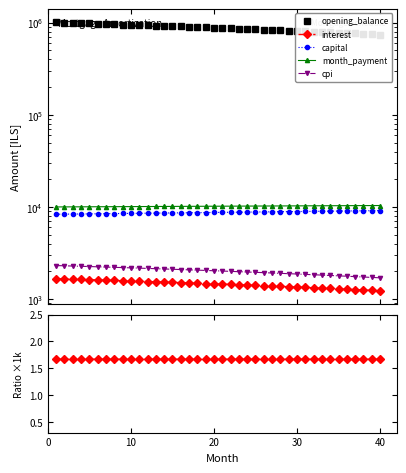

Reading right to left, extract all data points from this chart.

opening_balance: 740953.1	748354.5	755717.4	763042.0	770328.4	777576.8	784787.2	791959.8	799094.8	806192.3	813252.4	820275.2	827261.0	834209.8	841121.8	847997.0	854835.7	861637.9	868403.9	875133.7	881827.4	888485.2	895107.3	901693.7	908244.6	914760.1	921240.4	927685.5	934095.6	940470.9	946811.4	953117.3	959388.7	965625.7	971828.5	977997.2	984131.9	990232.7	996299.8	1002333.3
interest: 1234.9	1247.3	1259.5	1271.7	1283.9	1296.0	1308.0	1319.9	1331.8	1343.7	1355.4	1367.1	1378.8	1390.3	1401.9	1413.3	1424.7	1436.1	1447.3	1458.6	1469.7	1480.8	1491.8	1502.8	1513.7	1524.6	1535.4	1546.1	1556.8	1567.5	1578.0	1588.5	1599.0	1609.4	1619.7	1630.0	1640.2	1650.4	1660.5	1670.6
capital: 9147.6	9126.3	9105.0	9083.8	9062.7	9041.6	9020.5	8999.5	8978.6	8957.7	8936.8	8916.0	8895.3	8874.6	8853.9	8833.3	8812.7	8792.2	8771.8	8751.3	8731.0	8710.6	8690.4	8670.1	8650.0	8629.8	8609.7	8589.7	8569.7	8549.7	8529.8	8510.0	8490.2	8470.4	8450.7	8431.0	8411.4	8391.8	8372.3	8352.8
month_payment: 10382.5	10373.5	10364.6	10355.6	10346.6	10337.5	10328.5	10319.5	10310.4	10301.4	10292.3	10283.2	10274.0	10264.9	10255.8	10246.6	10237.5	10228.3	10219.1	10209.9	10200.7	10191.5	10182.2	10173.0	10163.7	10154.4	10145.1	10135.8	10126.5	10117.2	10107.9	10098.5	10089.1	10079.8	10070.4	10061.0	10051.6	10042.2	10032.8	10023.3
cpi: 1707.5	1724.9	1742.1	1759.2	1776.3	1793.2	1810.1	1826.9	1843.6	1860.2	1876.7	1893.2	1909.5	1925.8	1942.0	1958.0	1974.0	1990.0	2005.8	2021.6	2037.2	2052.8	2068.3	2083.7	2099.1	2114.3	2129.5	2144.6	2159.6	2174.5	2189.3	2204.1	2218.8	2233.4	2247.9	2262.3	2276.7	2291.0	2305.2	2319.3